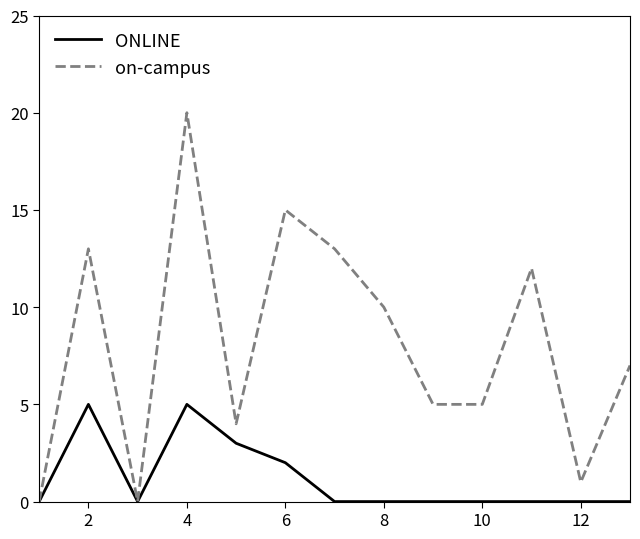

What is the maximum value for ONLINE?

5